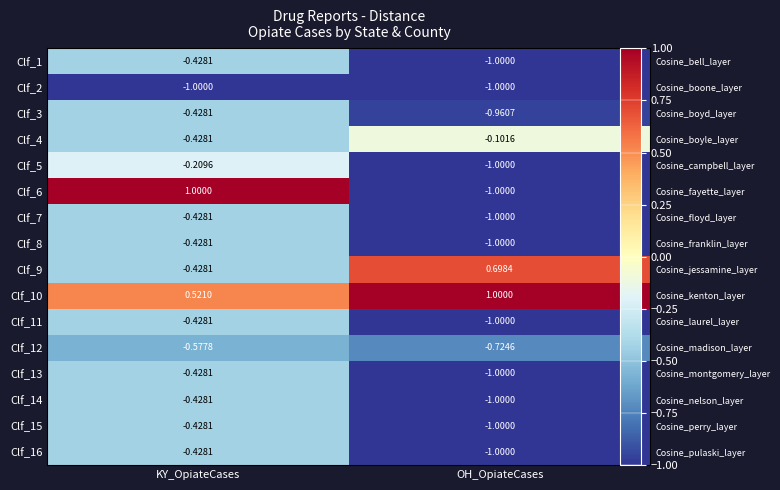

How many distinct data groups are displayed?

16